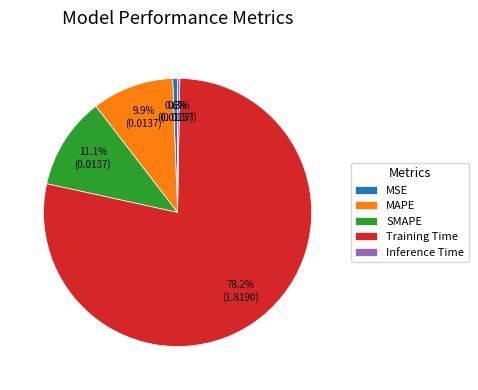

What portion of the pie excludes MAPE?

90.1%